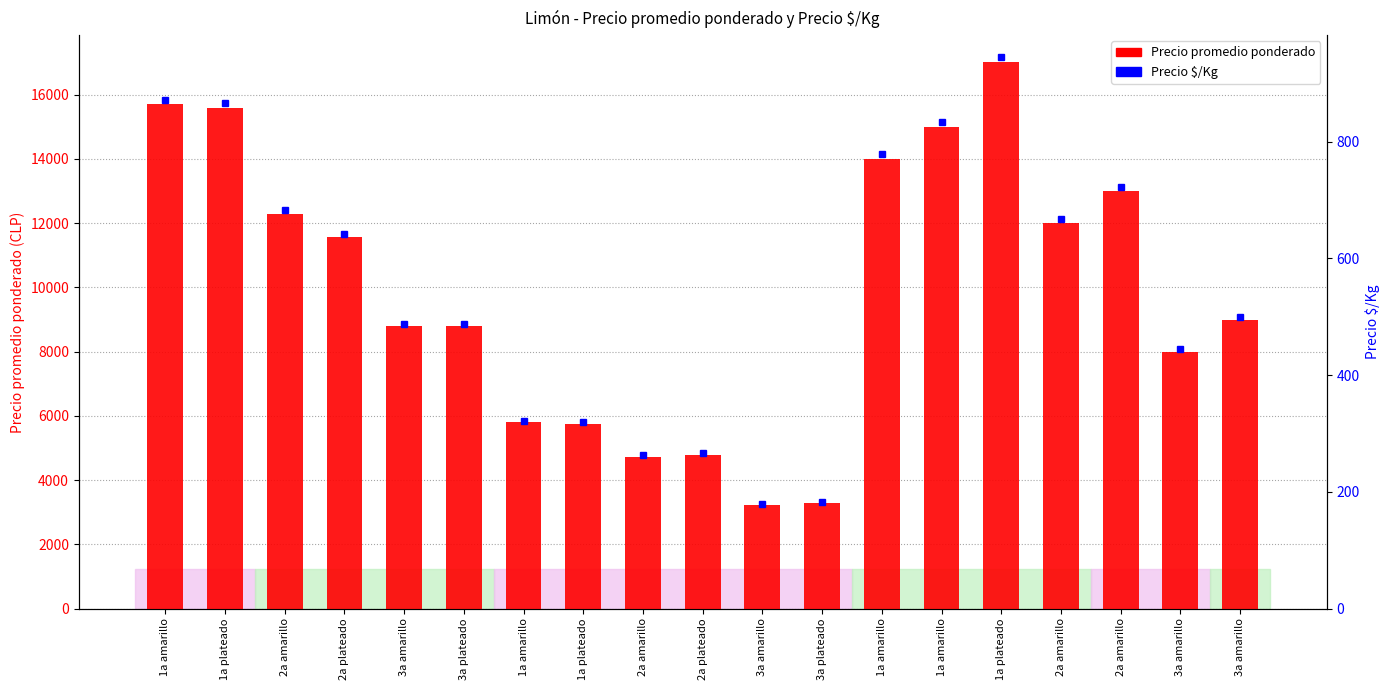

Which has a higher value, 1a plateado or 3a amarillo?

1a plateado